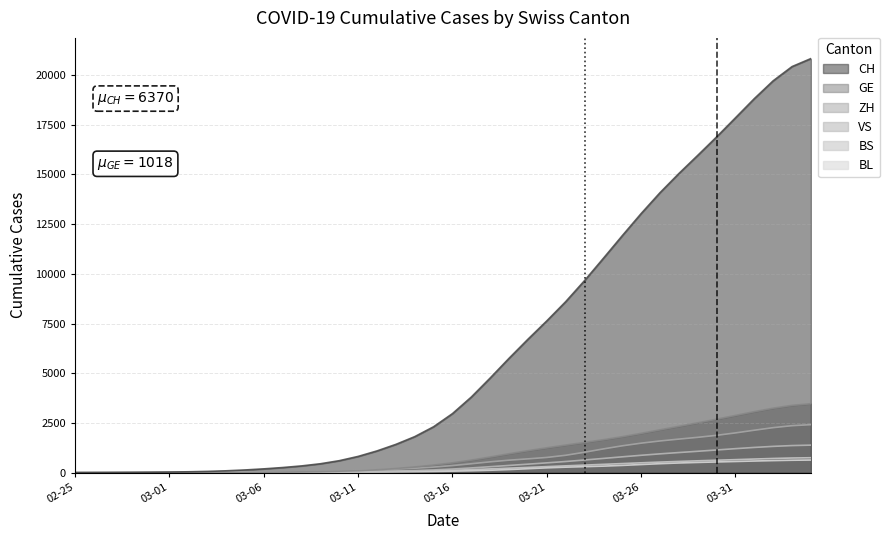

Does the chart have visible grid lines?

Yes